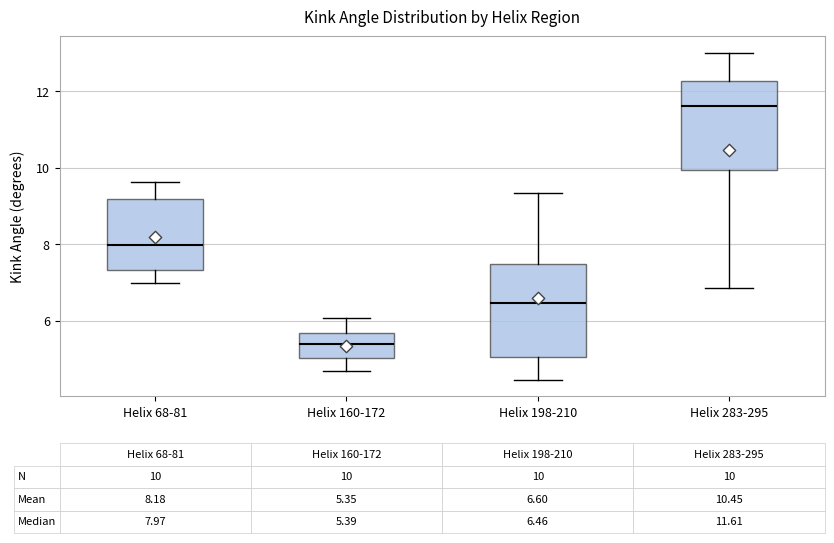

Which box's median line is the highest?

Helix 283-295